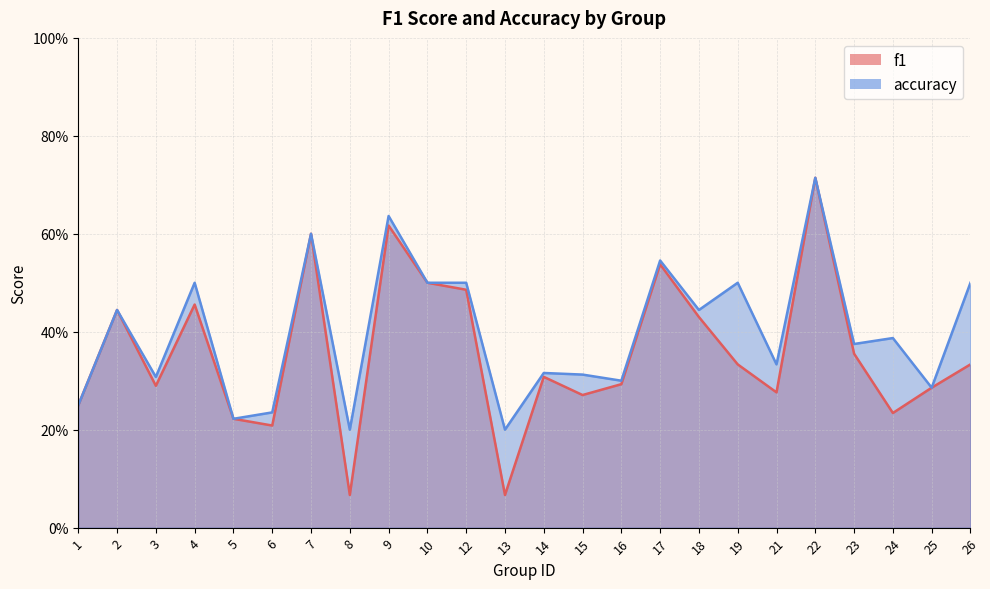

How many distinct data groups are displayed?

2